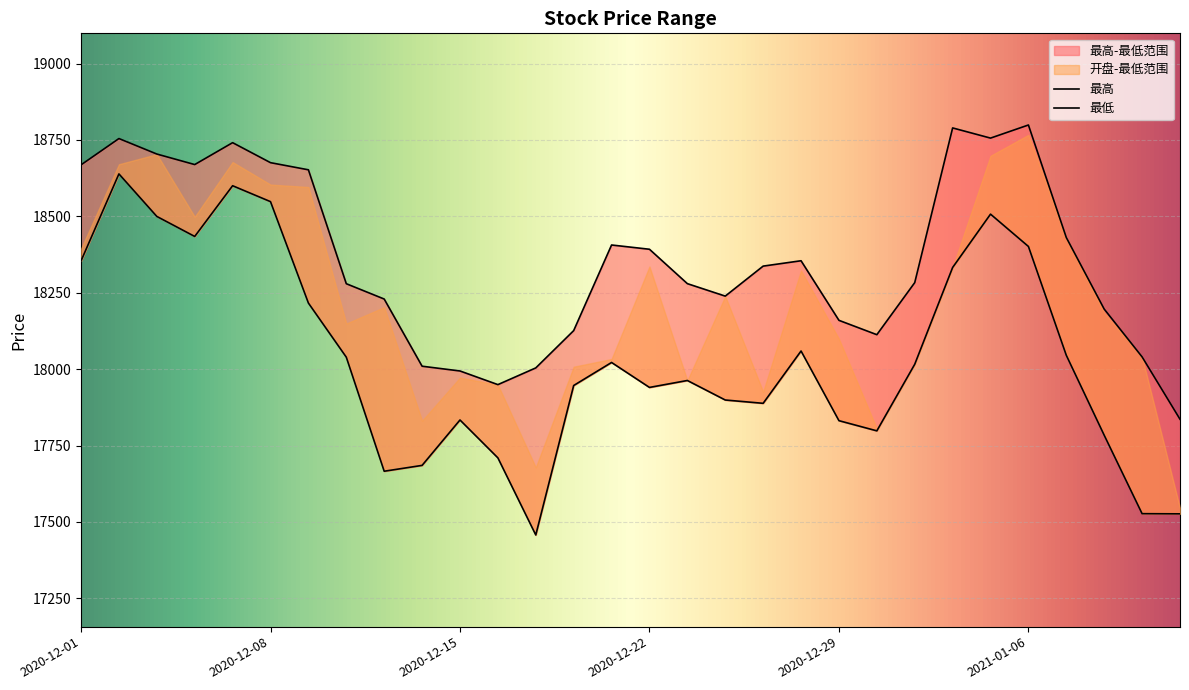

How many interior local peaks does the 最低 series have?

7